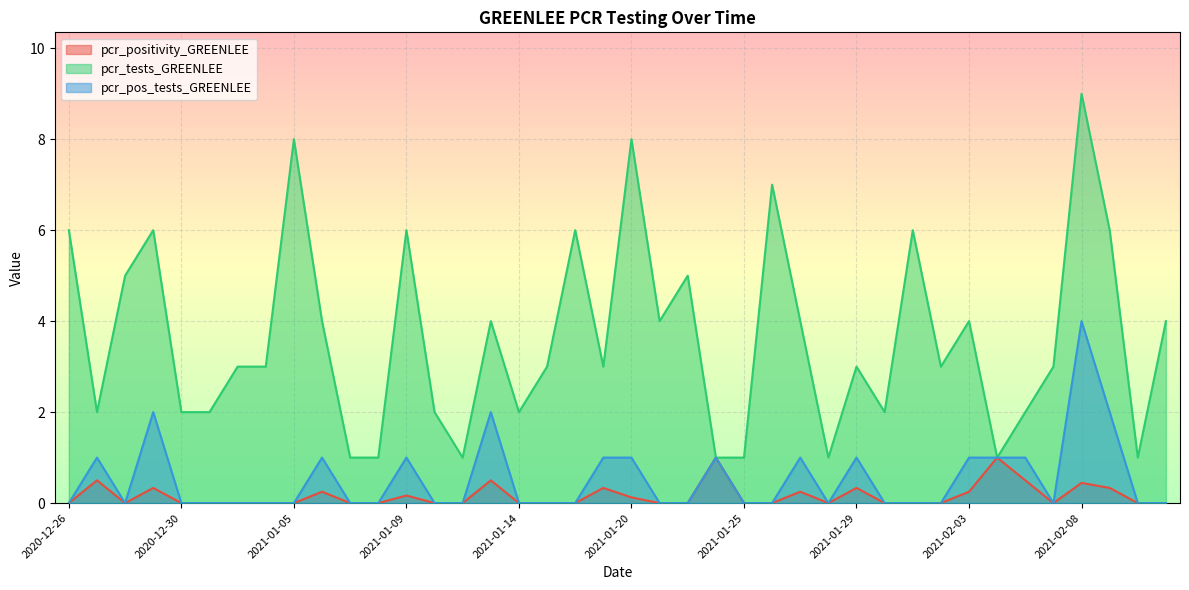

How many series are shown in this chart?

3